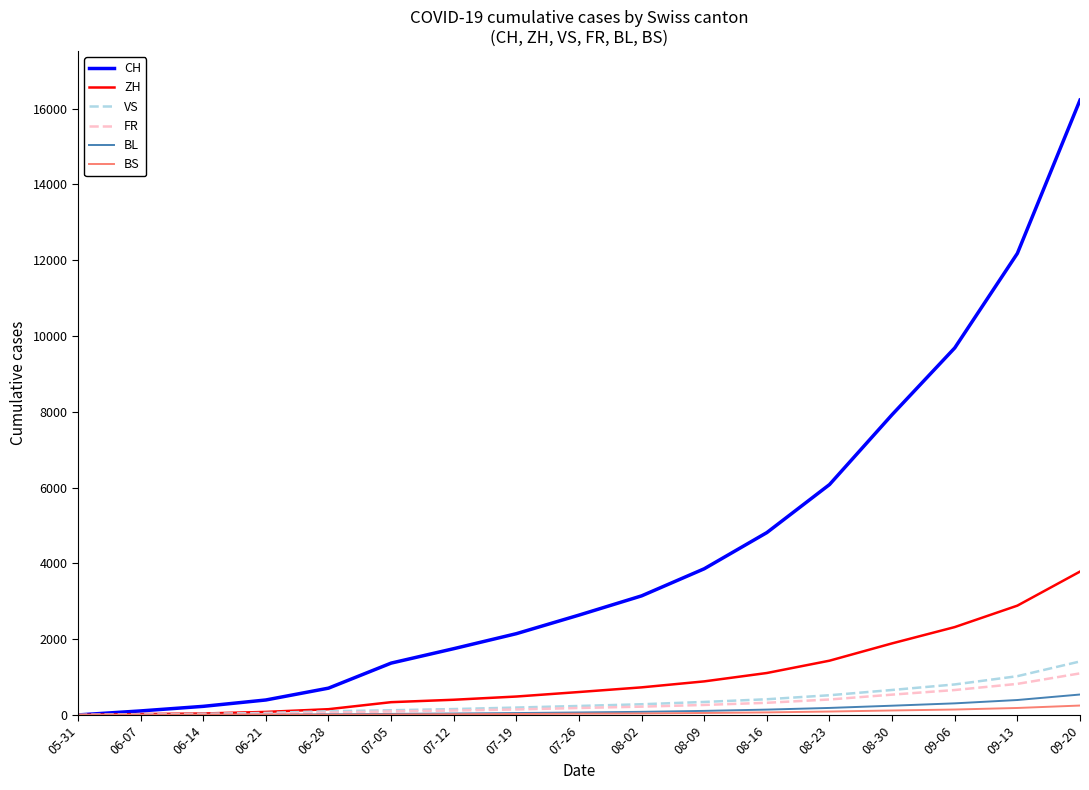

At how many categories does at least one series exceed 15270?

1